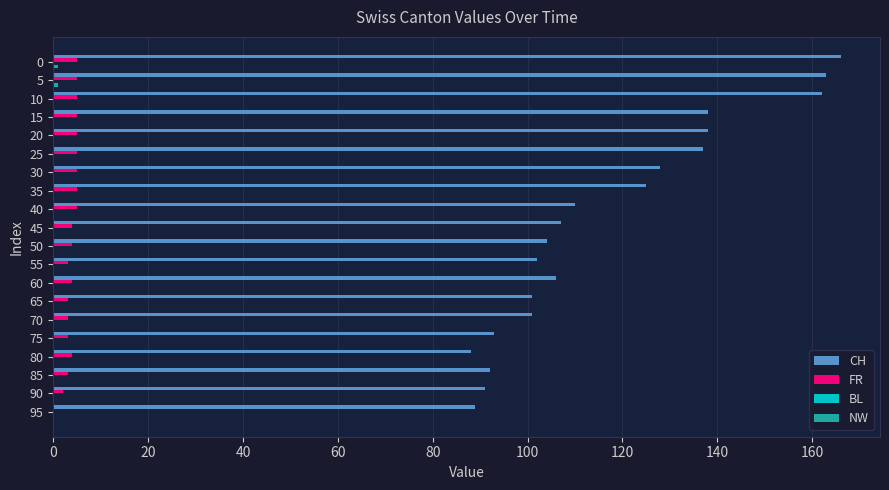

Is it true that CH equals 102 at 55?

True